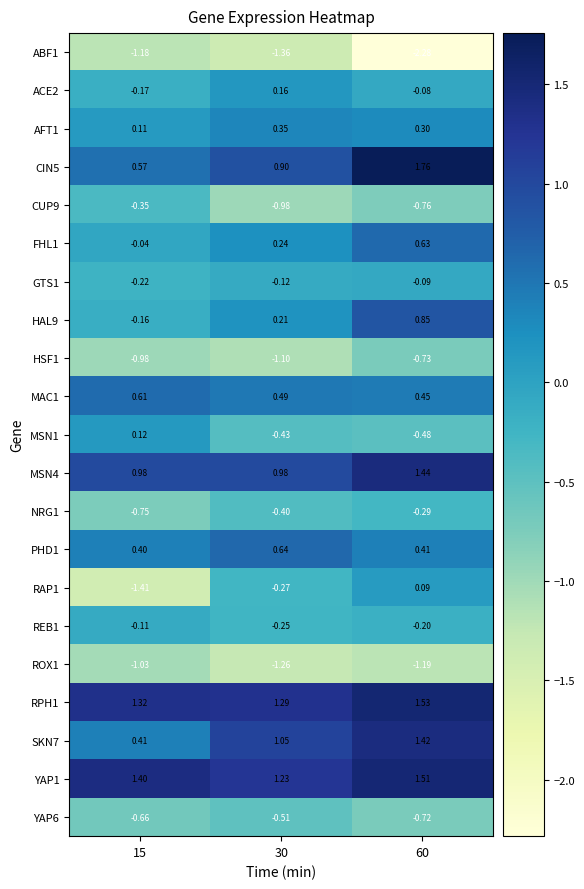

Rank the series at 15 from highest to lowest value.

YAP1, RPH1, MSN4, MAC1, CIN5, SKN7, PHD1, MSN1, AFT1, FHL1, REB1, HAL9, ACE2, GTS1, CUP9, YAP6, NRG1, HSF1, ROX1, ABF1, RAP1